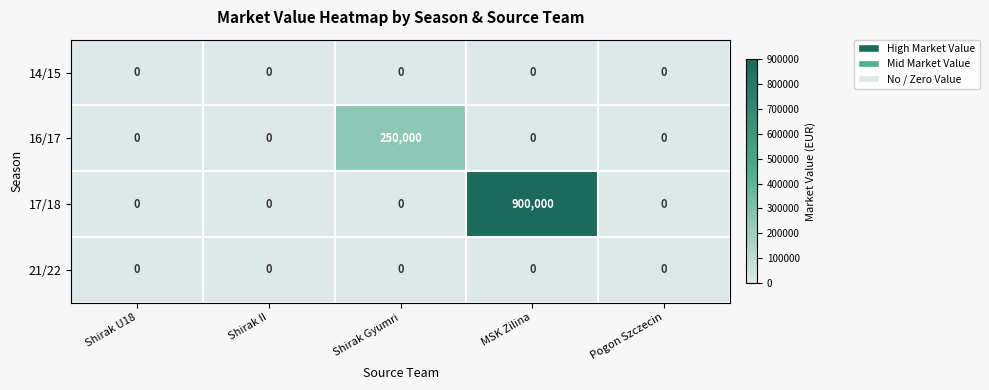

Between Shirak II and MSK Zilina, which series saw the biggest shift?

17/18